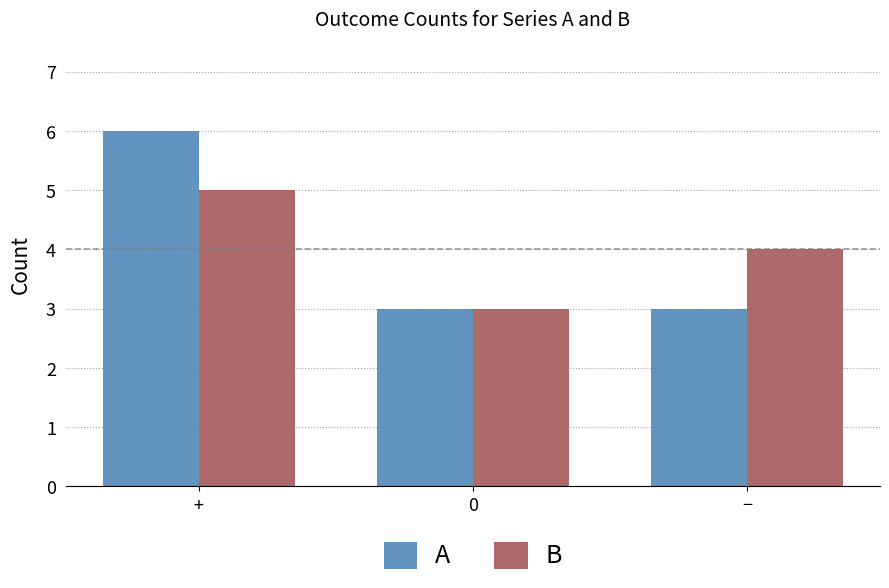

At which category is the sum across all series the highest?

+